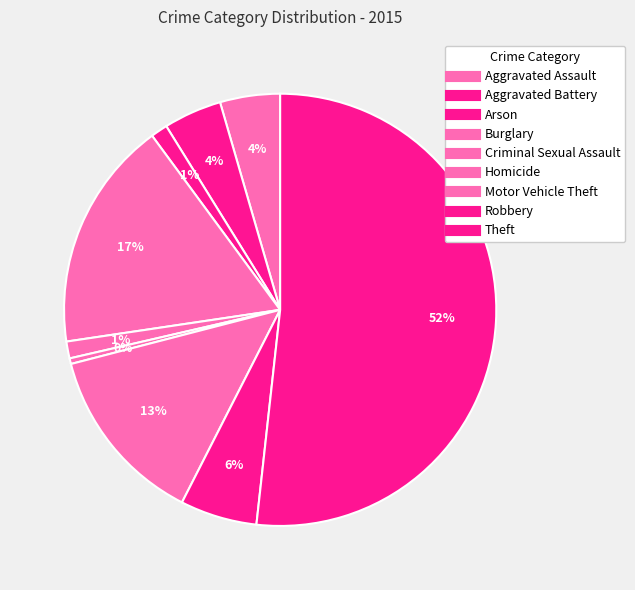

To the nearest percent, what percentage of the pie is Arson?

1%